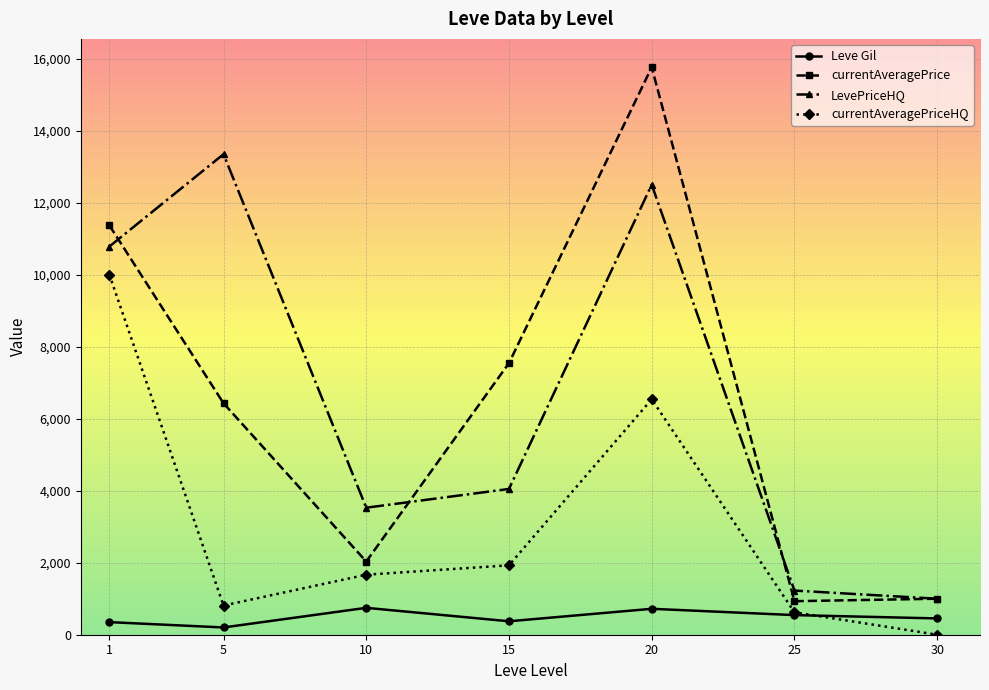

How many categories are shown in the chart?

7